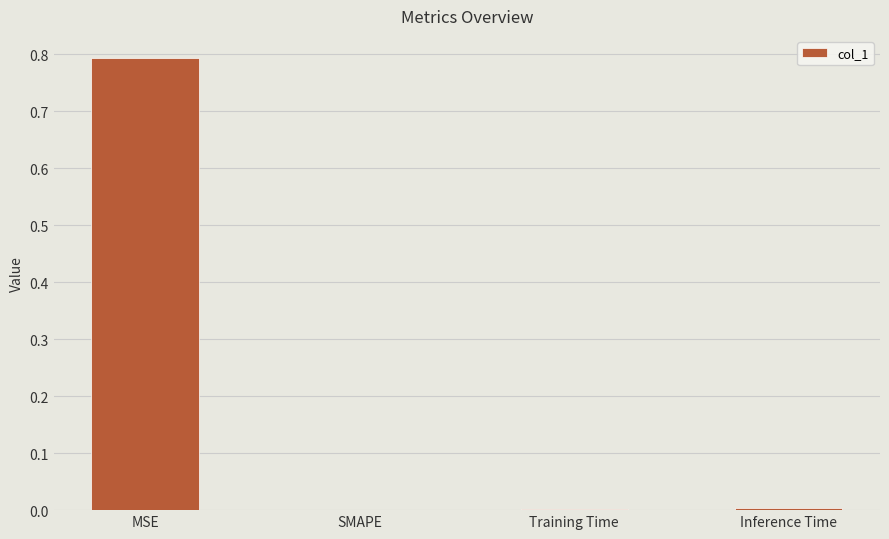

What is the sum of the values at MSE and SMAPE?

0.8